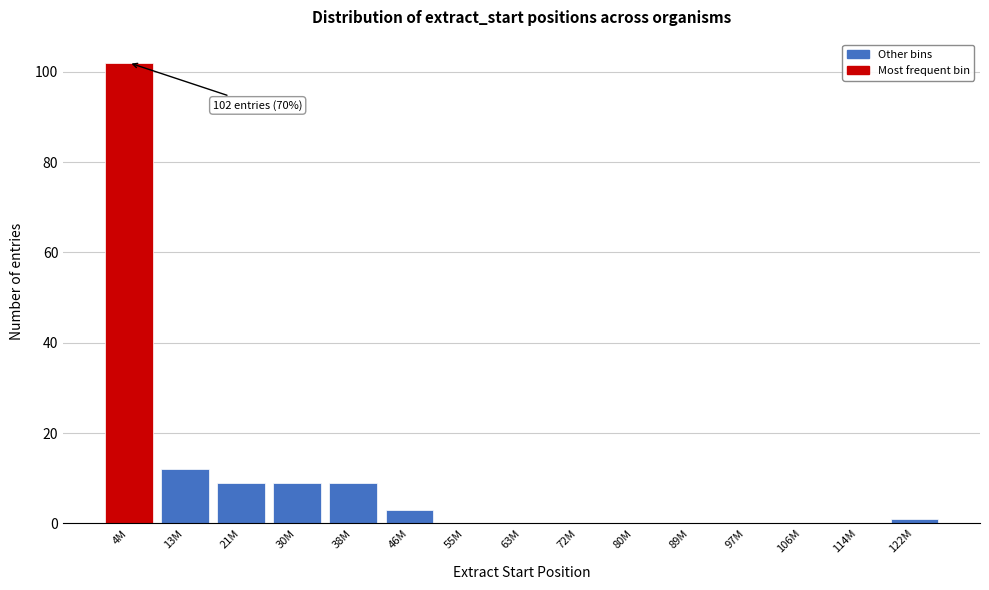

Reading left to right, transcribe all the data shown in this chart.

4M=102	13M=12	21M=9	30M=9	38M=9	46M=3	55M=0	63M=0	72M=0	80M=0	89M=0	97M=0	106M=0	114M=0	122M=1